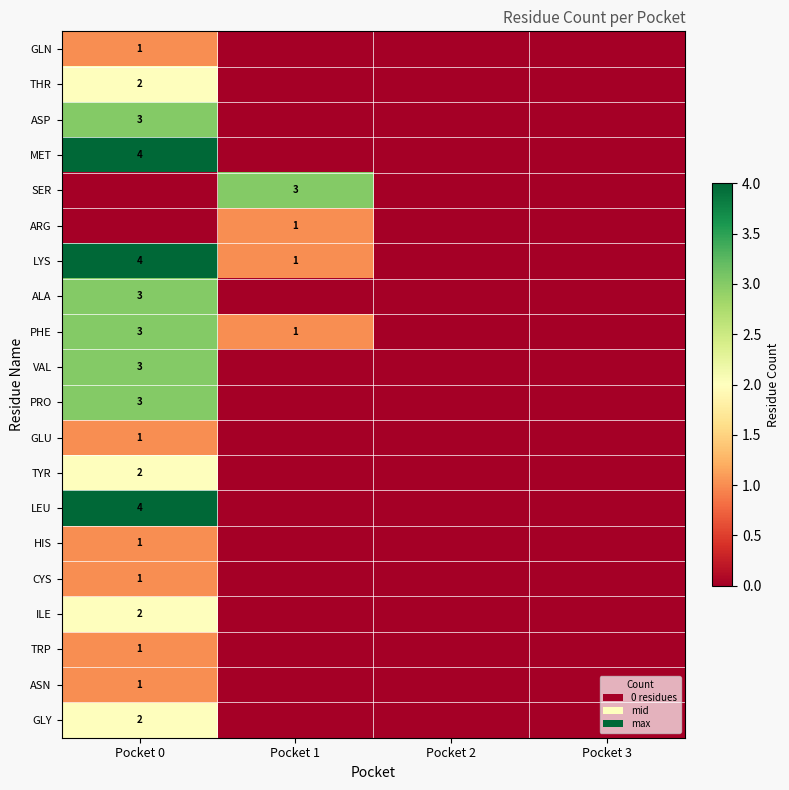

The value of TRP at Pocket 0 is 2. True or false?

False